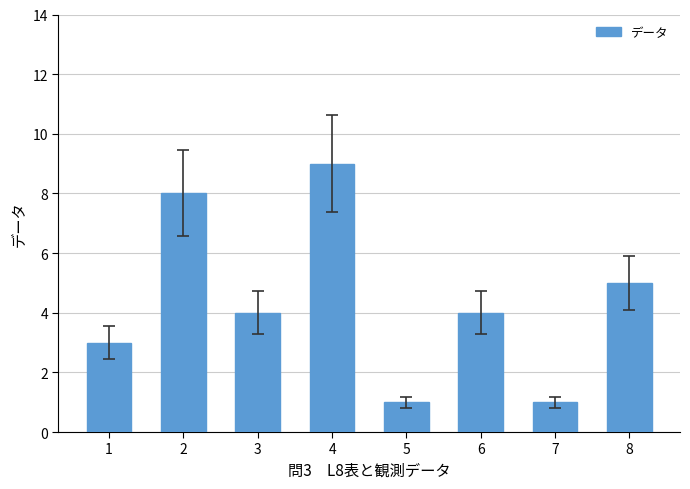

What is the value of the 2nd bar from the left?

8